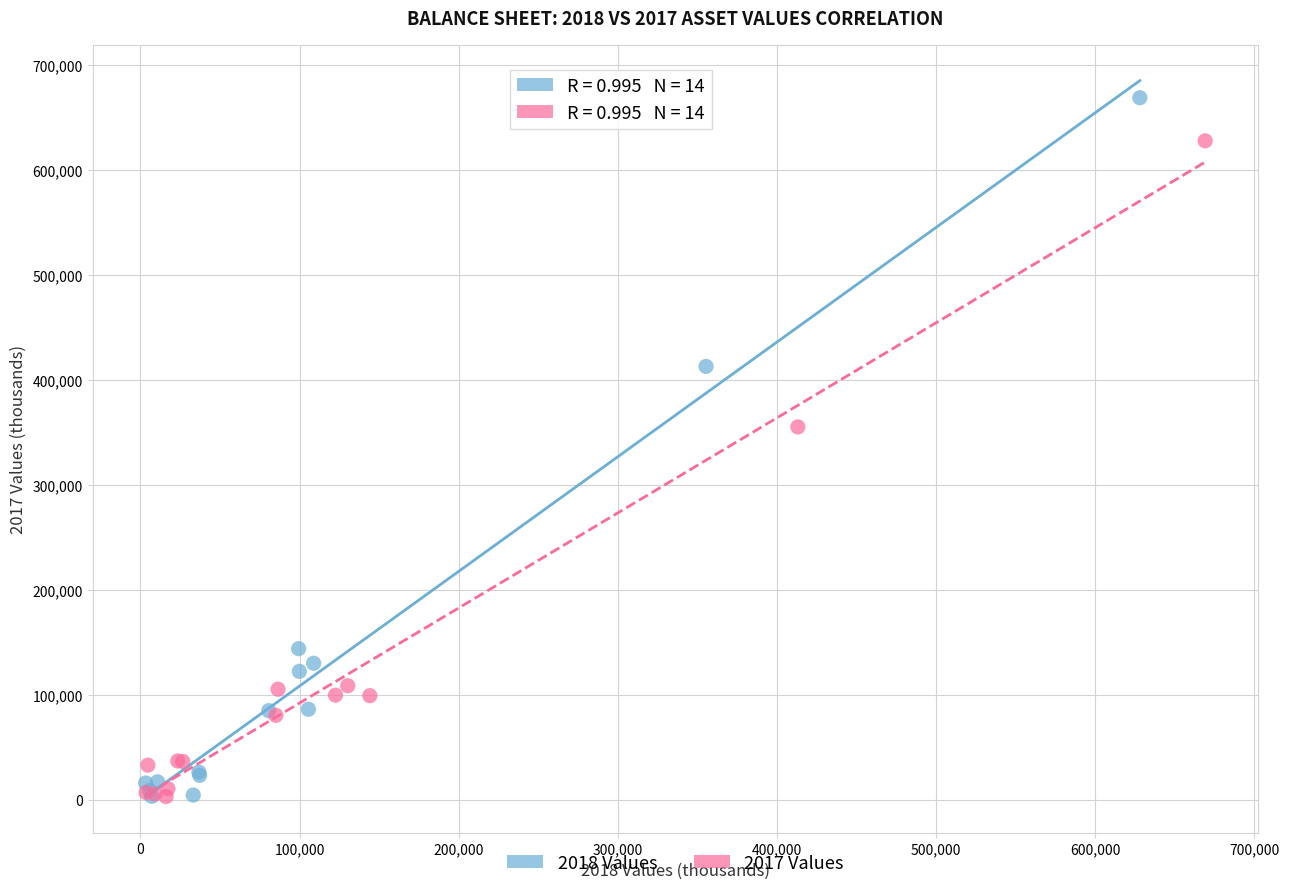

Which series reaches the maximum Y coordinate?

2018 Values